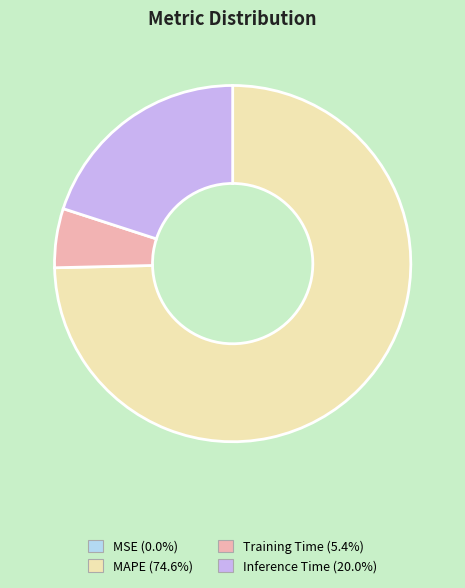

What is the largest slice in the pie chart?

MAPE